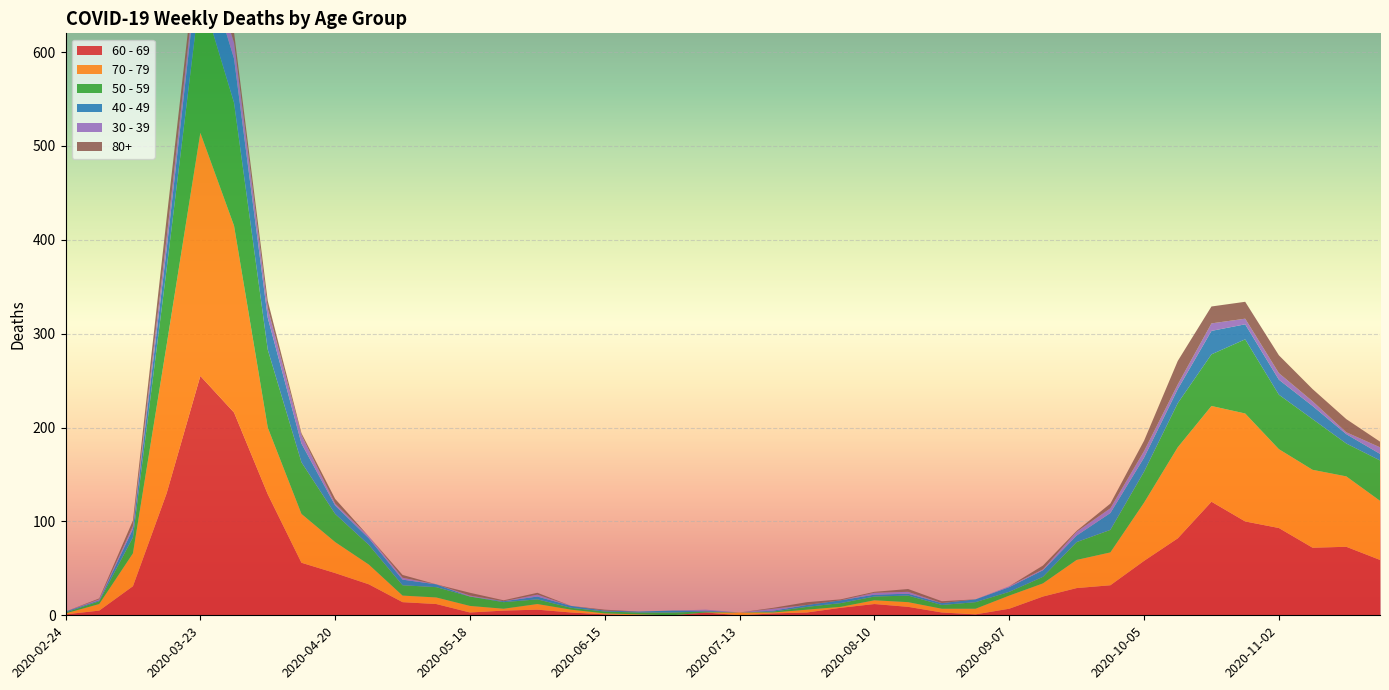

Reading left to right, what are all the values shown in this chart?

60 - 69: 1	5	31	130	255	216	129	56	45	33	14	12	3	5	6	3	1	0	0	3	0	2	3	8	12	9	3	1	7	20	29	32	58	82	121	100	93	72	73	59
70 - 79: 1	7	35	158	259	199	71	52	33	21	7	7	7	2	6	3	1	1	0	0	3	1	3	1	4	5	4	6	14	14	30	35	62	97	102	115	84	83	75	63
50 - 59: 1	3	17	81	151	131	83	55	30	21	11	11	10	7	5	2	2	2	3	1	0	1	3	4	4	7	4	7	4	7	19	24	33	47	55	79	58	54	35	43
40 - 49: 1	1	9	21	46	47	34	20	9	7	6	3	0	1	3	2	1	1	2	1	0	1	2	3	2	2	2	3	5	7	7	18	15	15	25	16	16	14	10	7
30 - 39: 0	1	3	12	12	17	10	9	2	2	2	0	1	0	2	0	0	0	0	1	0	2	0	0	2	2	0	0	1	1	4	5	7	5	8	6	7	5	2	7
80+: 0	1	6	21	15	11	8	2	5	0	3	0	3	1	2	0	1	0	0	0	0	1	3	1	1	3	2	0	0	4	1	5	11	25	18	18	19	13	14	6